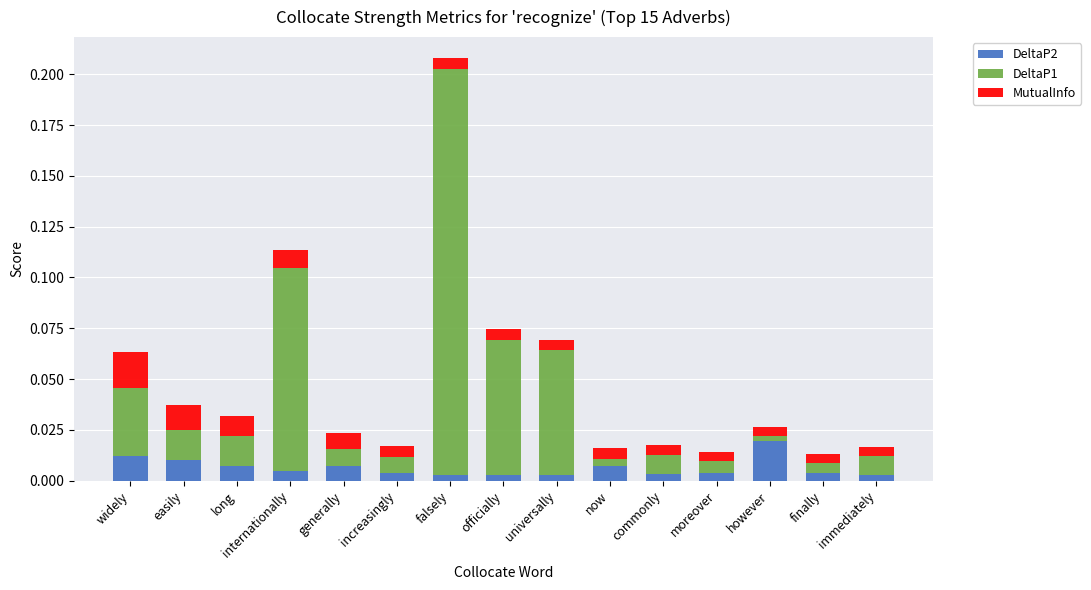

At which category is the sum across all series the highest?

falsely